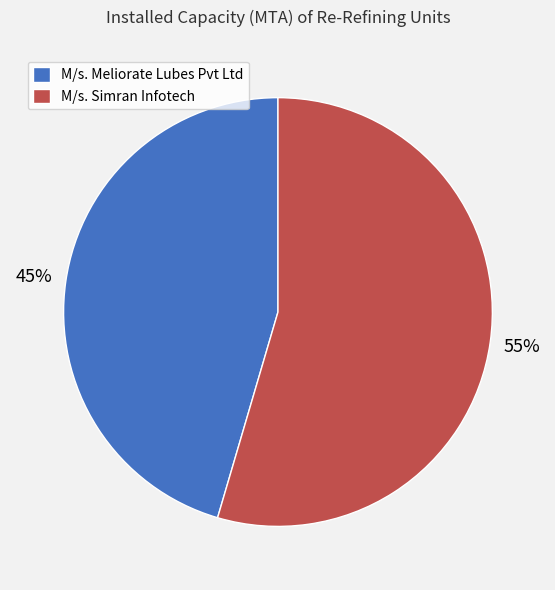

Approximately how many times larger is the value at M/s. Meliorate Lubes Pvt Ltd compared to M/s. Simran Infotech?

0.8